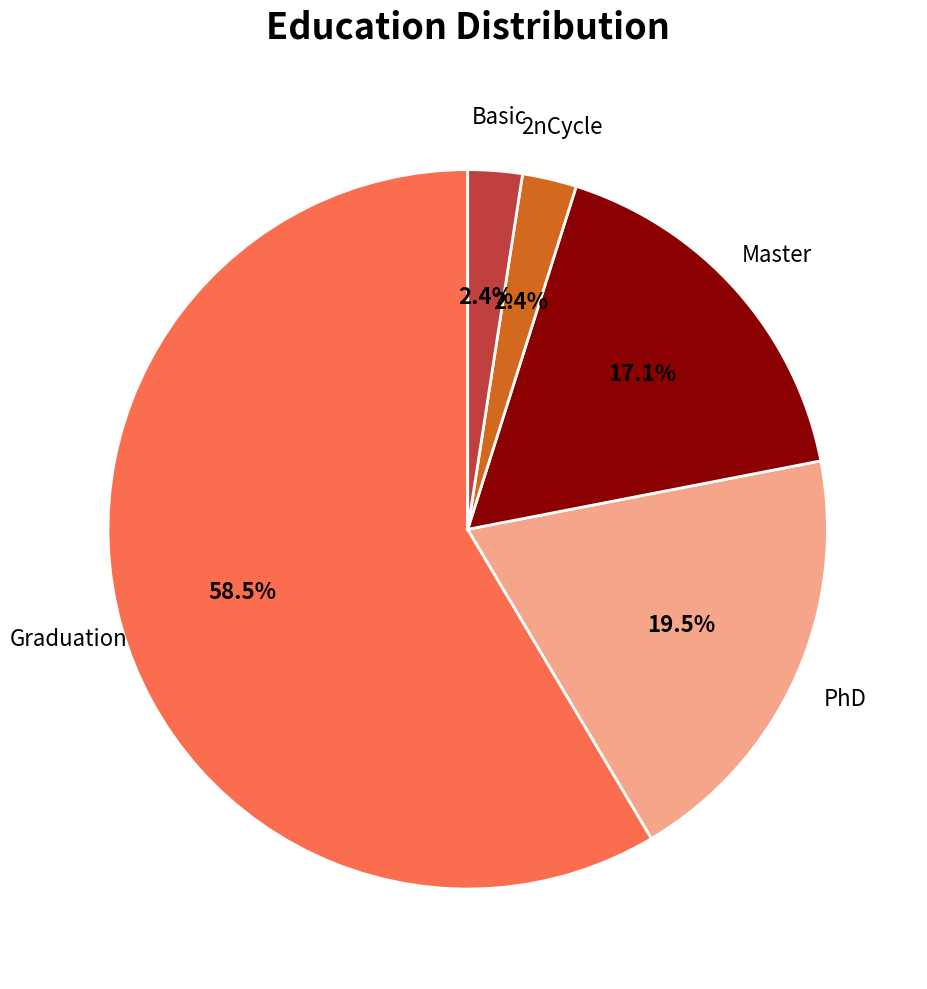

Is there a majority slice in this chart?

Yes